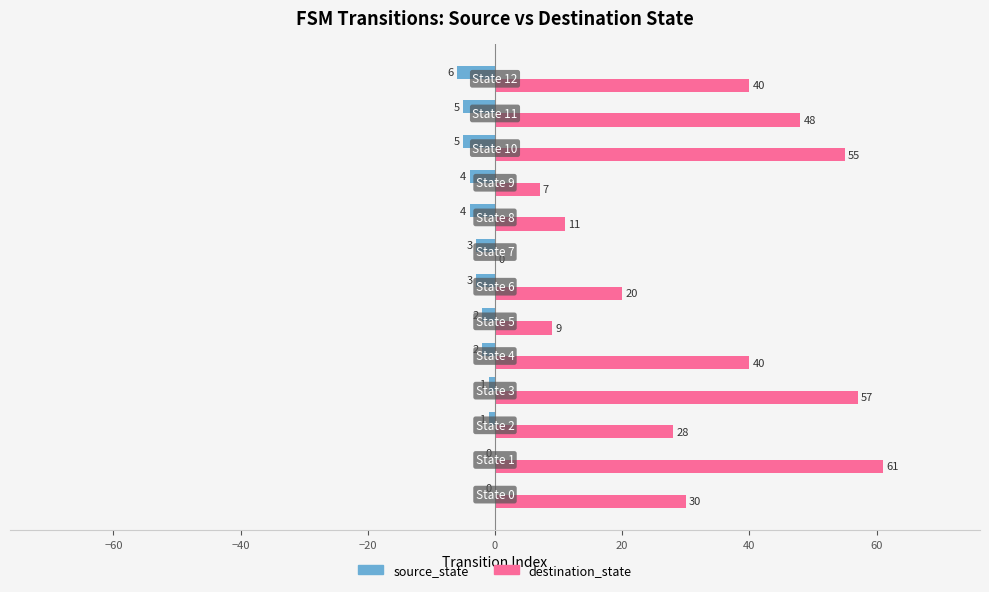

What is the maximum value shown in the chart?

61